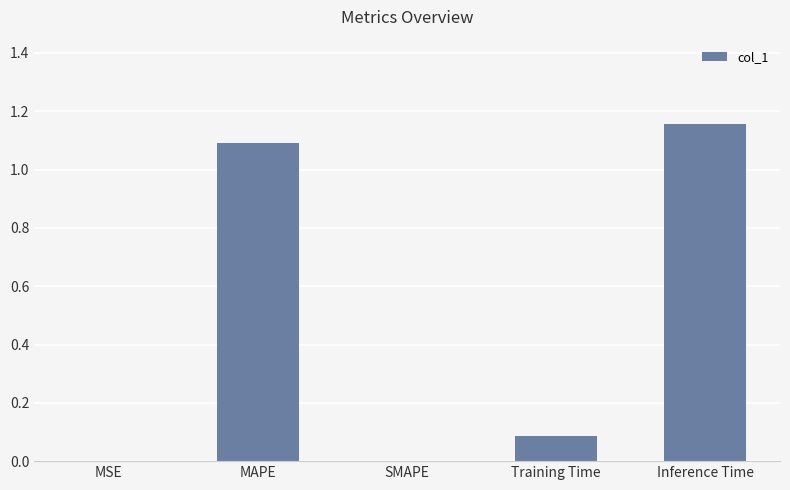

The chart shows a value of 0.0 at SMAPE. True or false?

True